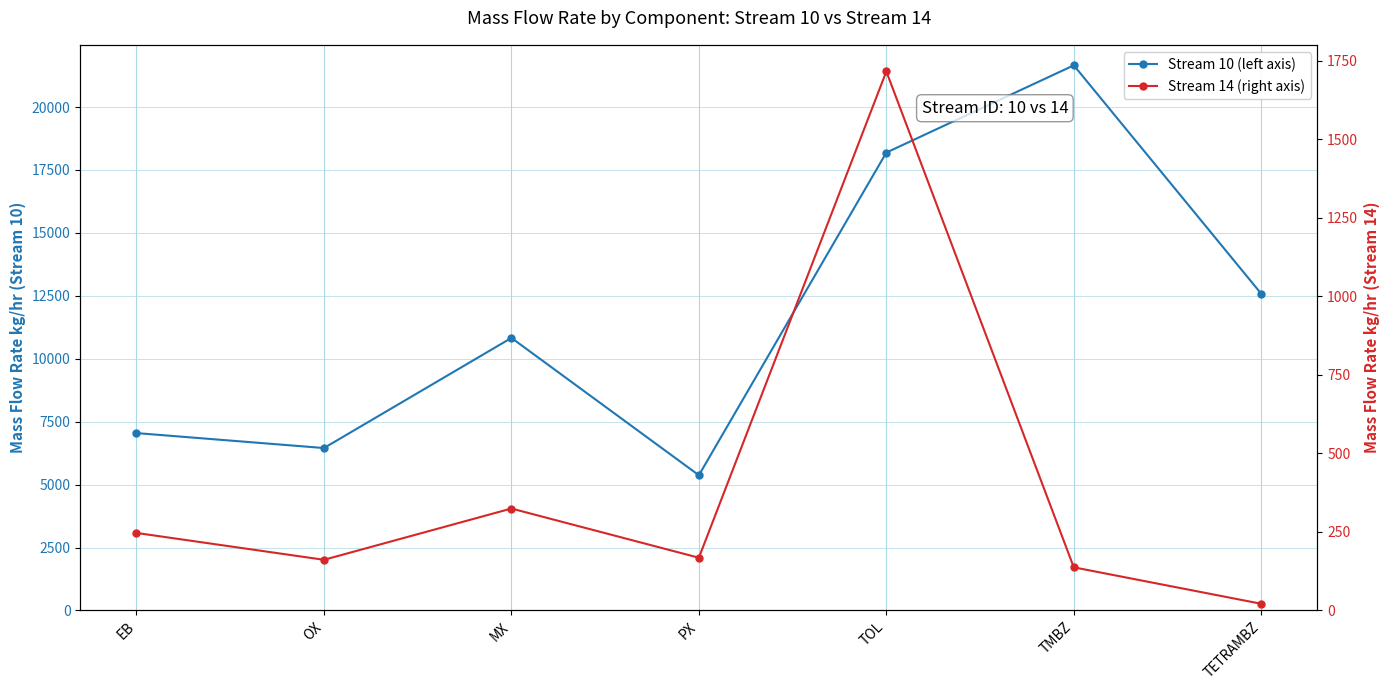

How many values in the Stream 10 series exceed 10828?

4